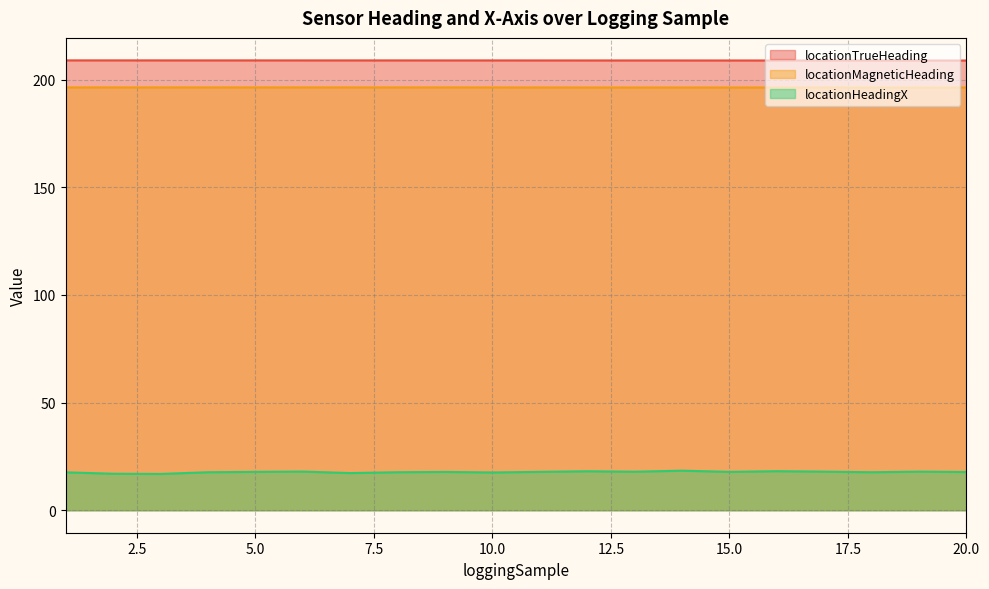

Rank the categories by locationTrueHeading value from lowest to highest.

20, 19, 18, 17, 16, 15, 14, 13, 12, 11, 10, 9, 8, 7, 6, 5, 4, 3, 2, 1